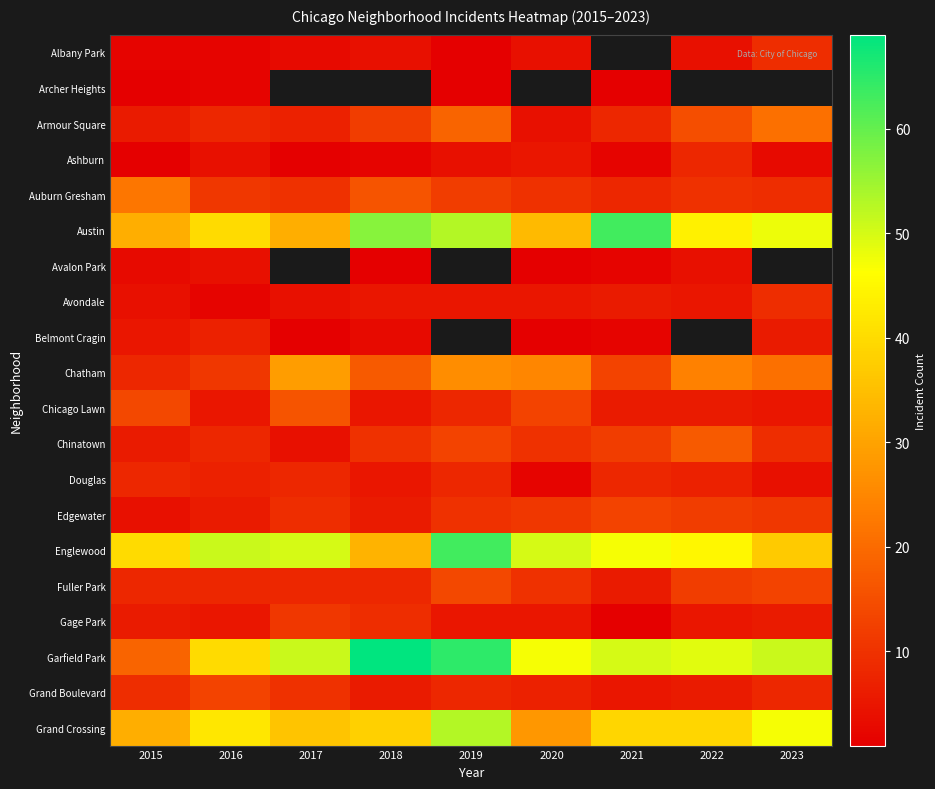

Which series has the largest range (max minus min)?

Garfield Park